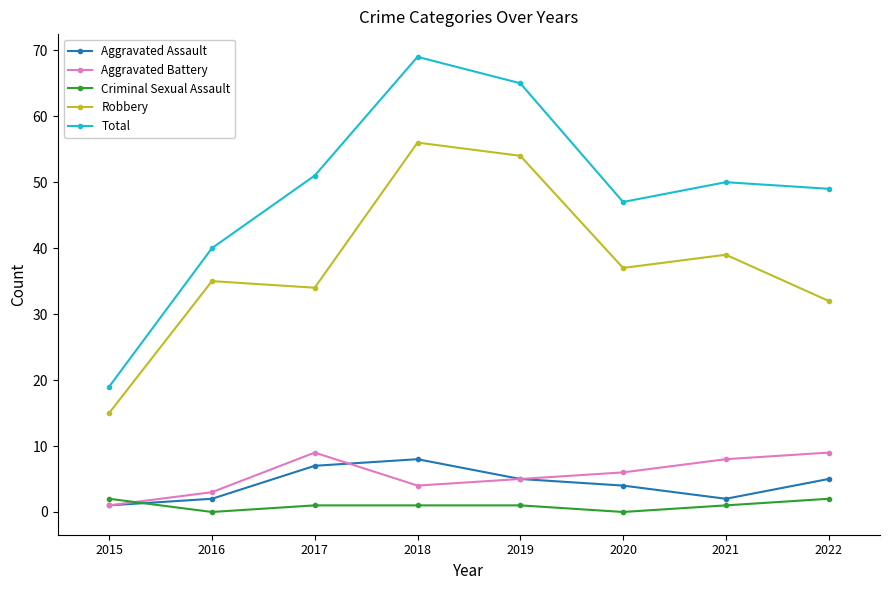

Reading left to right, list all the values displayed in this chart.

Aggravated Assault: 1	2	7	8	5	4	2	5
Aggravated Battery: 1	3	9	4	5	6	8	9
Criminal Sexual Assault: 2	0	1	1	1	0	1	2
Robbery: 15	35	34	56	54	37	39	32
Total: 19	40	51	69	65	47	50	49